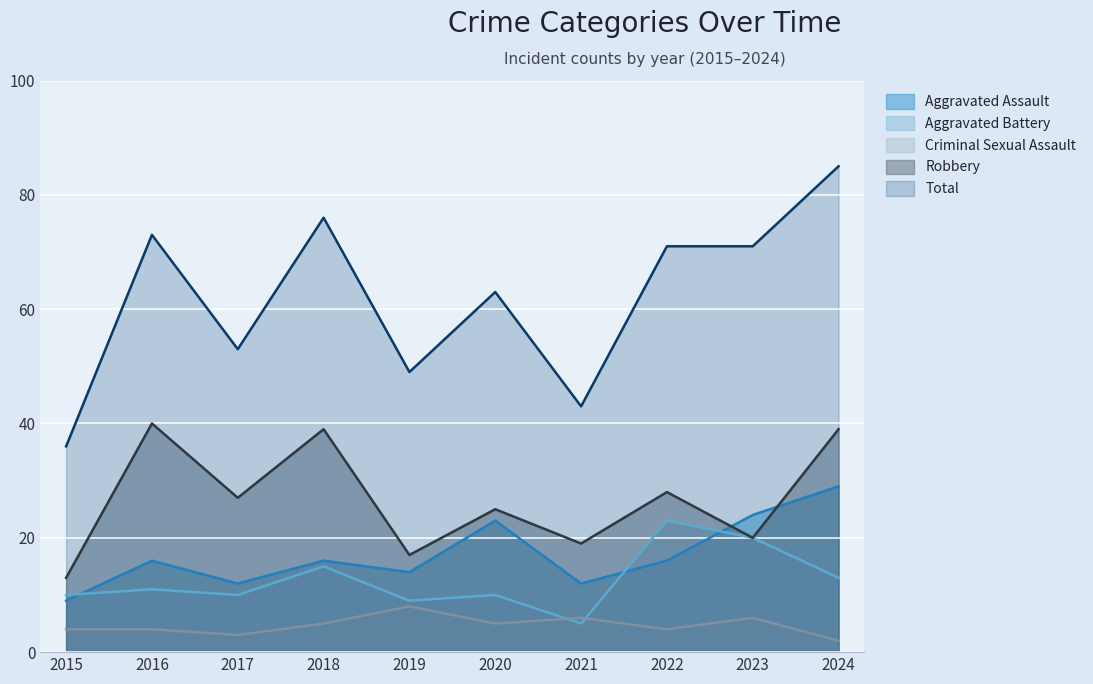

What is the smallest value displayed?

2